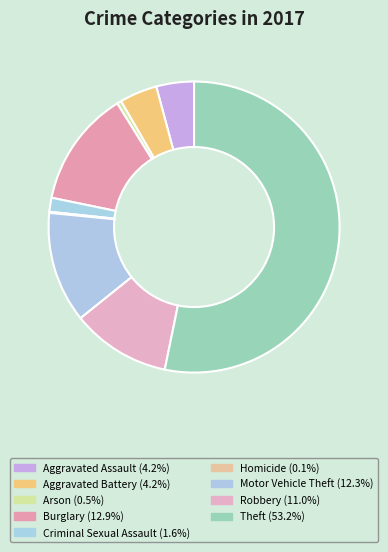

What is the ratio of the value at Robbery to the value at Theft?

0.2